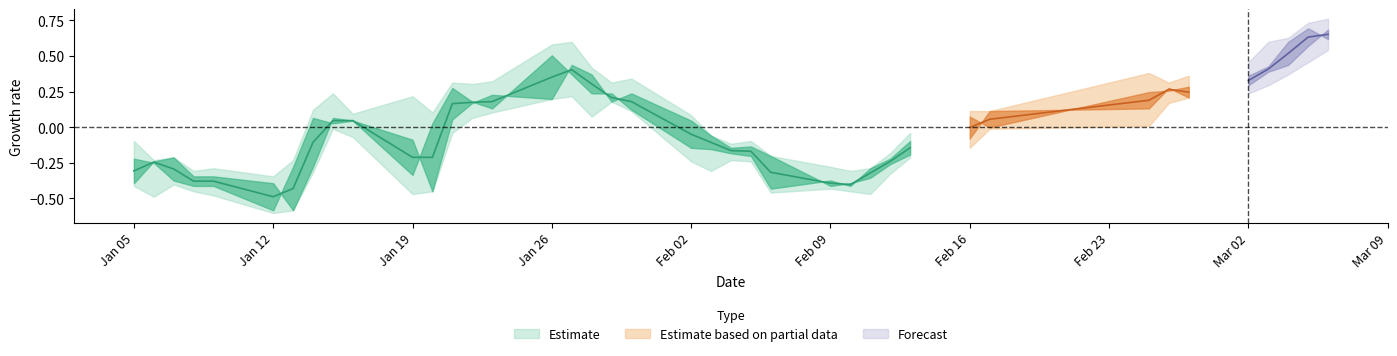

True or false: open has a value of 12.6 at 9.

False